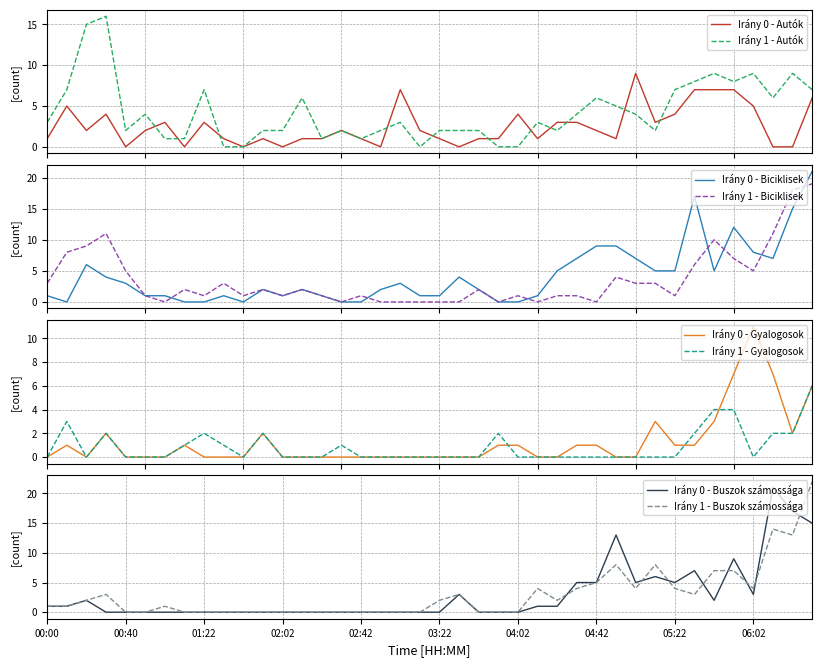

At which category is the sum across all series the highest?

06:32